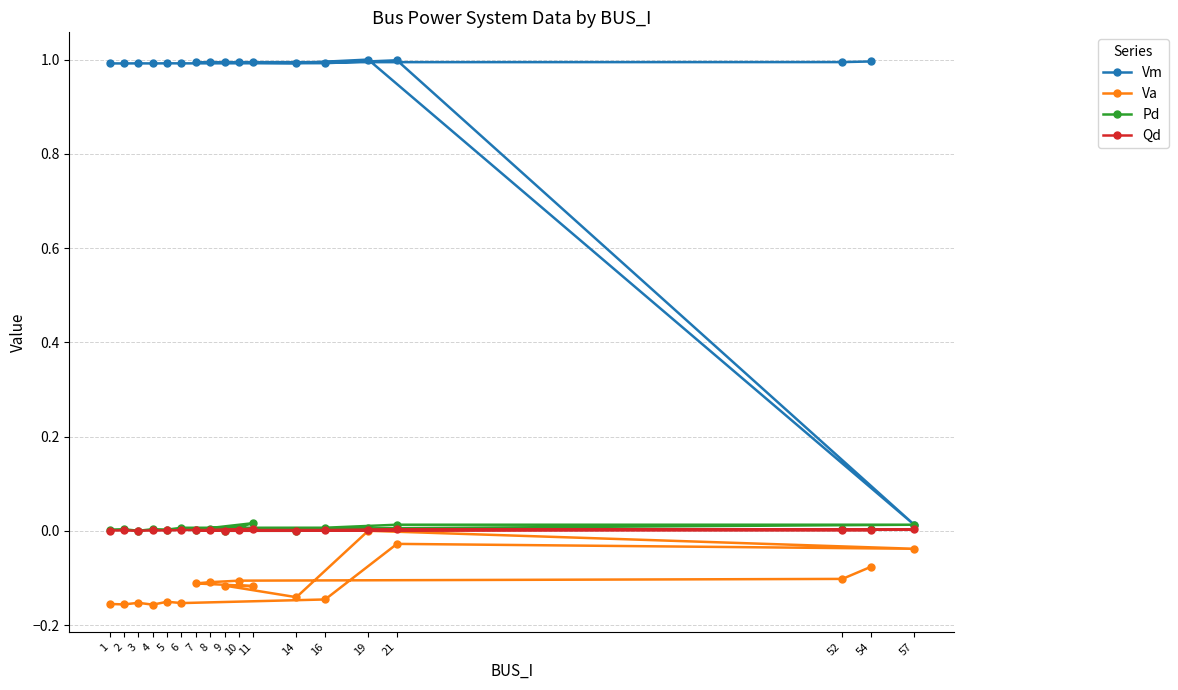

Does the chart have visible grid lines?

Yes